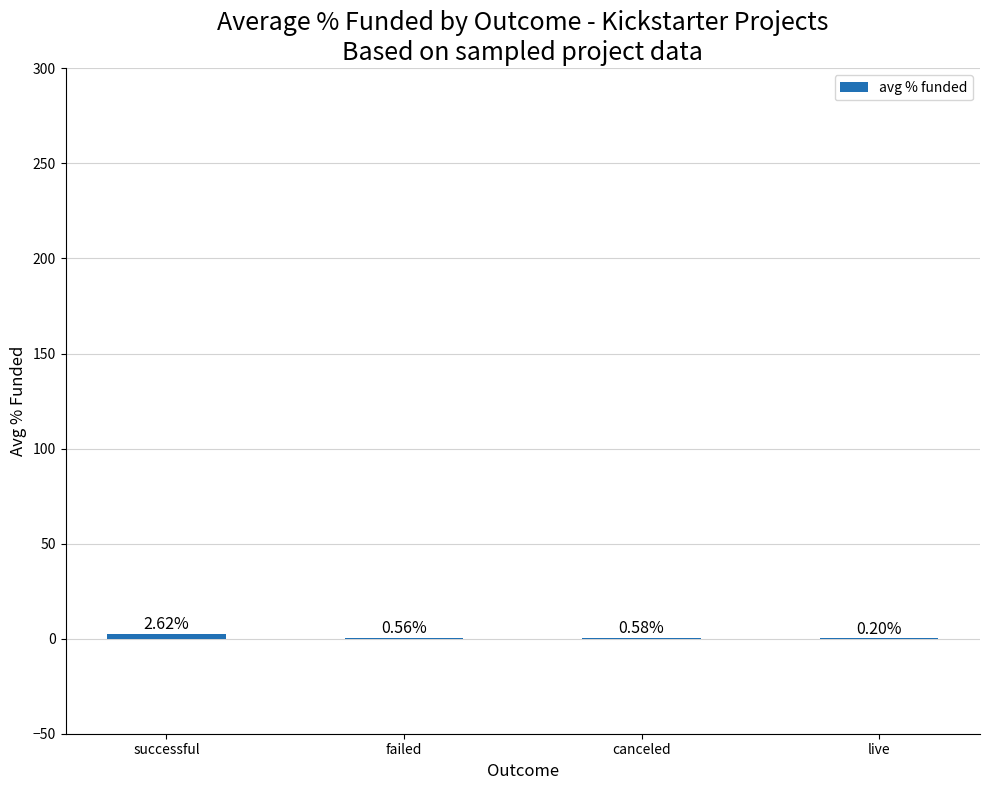

What is the average value?

1.0